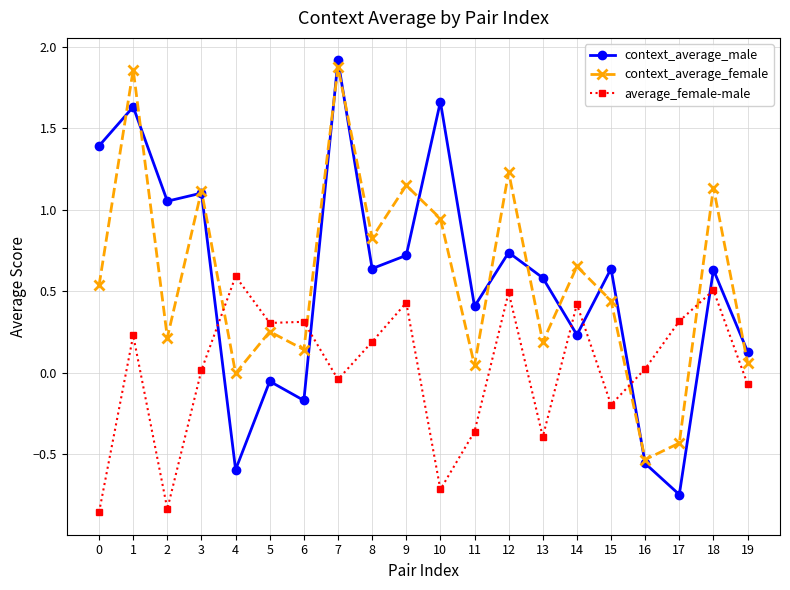

True or false: context_average_female has more than 0 points higher than both neighbors.

True